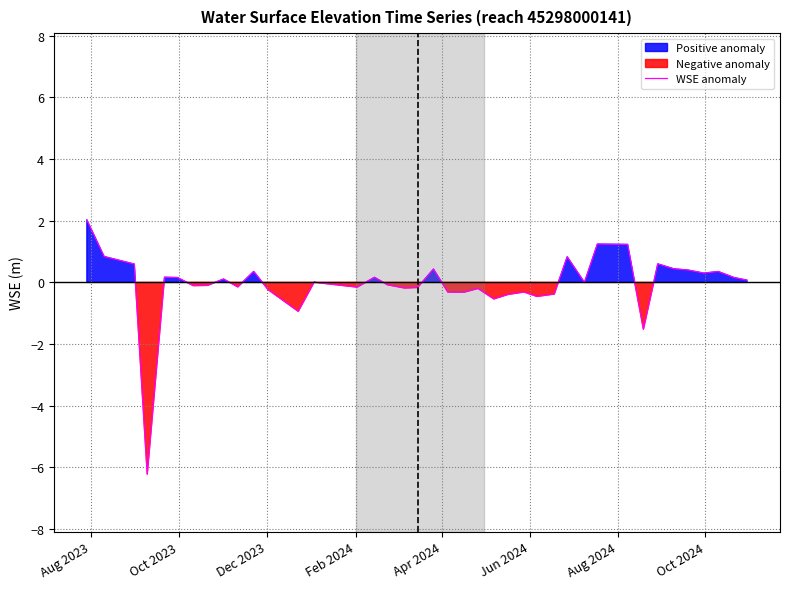

True or false: there are more than 2 points higher than both neighbors.

True